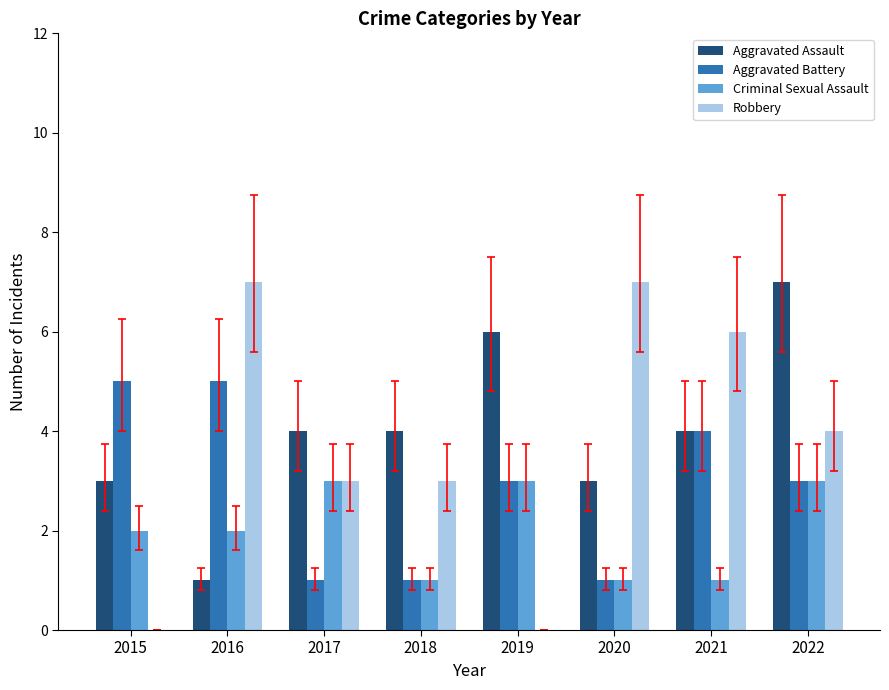

How many distinct data groups are displayed?

4